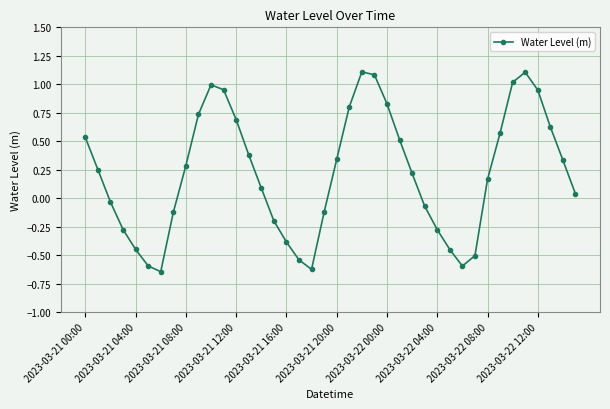

What is the difference between the second highest and minimum values?

1.8